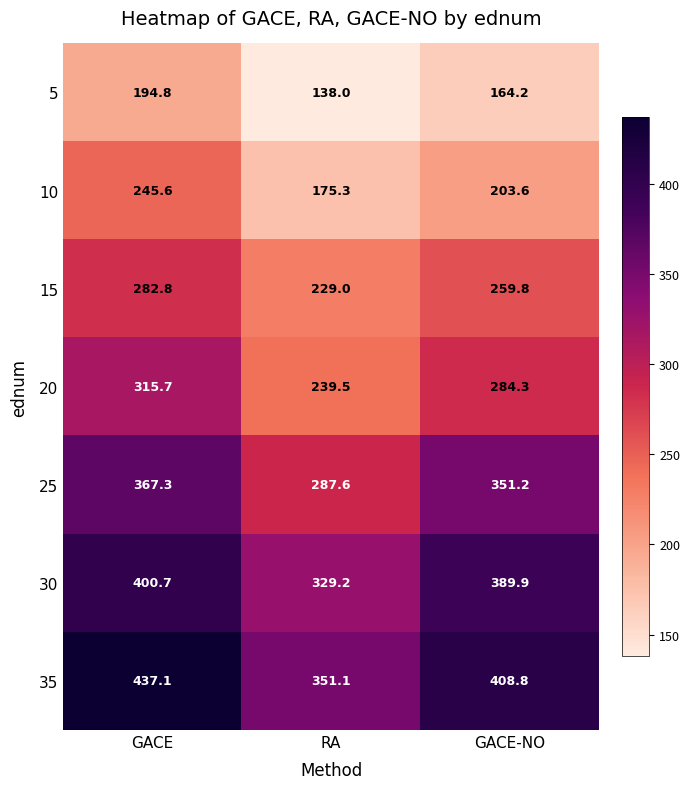

Reading right to left, what are all the values shown in this chart?

5: 164.2	138.0	194.8
10: 203.6	175.3	245.6
15: 259.8	229.0	282.8
20: 284.3	239.5	315.7
25: 351.2	287.6	367.3
30: 389.9	329.2	400.7
35: 408.8	351.1	437.1